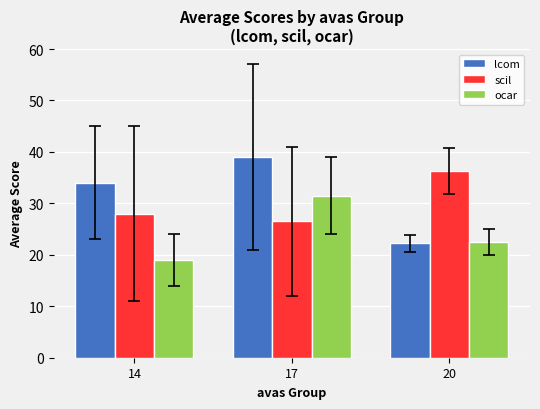

At which label is scil closest to 31?

14